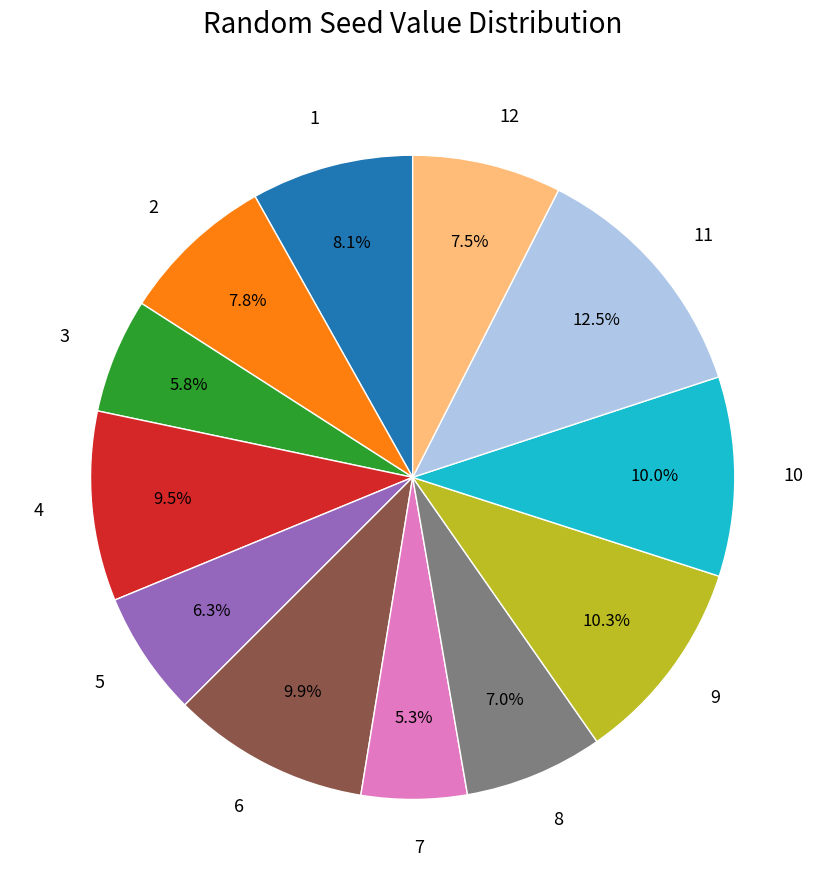

To the nearest percent, what is the average slice percentage?

8%